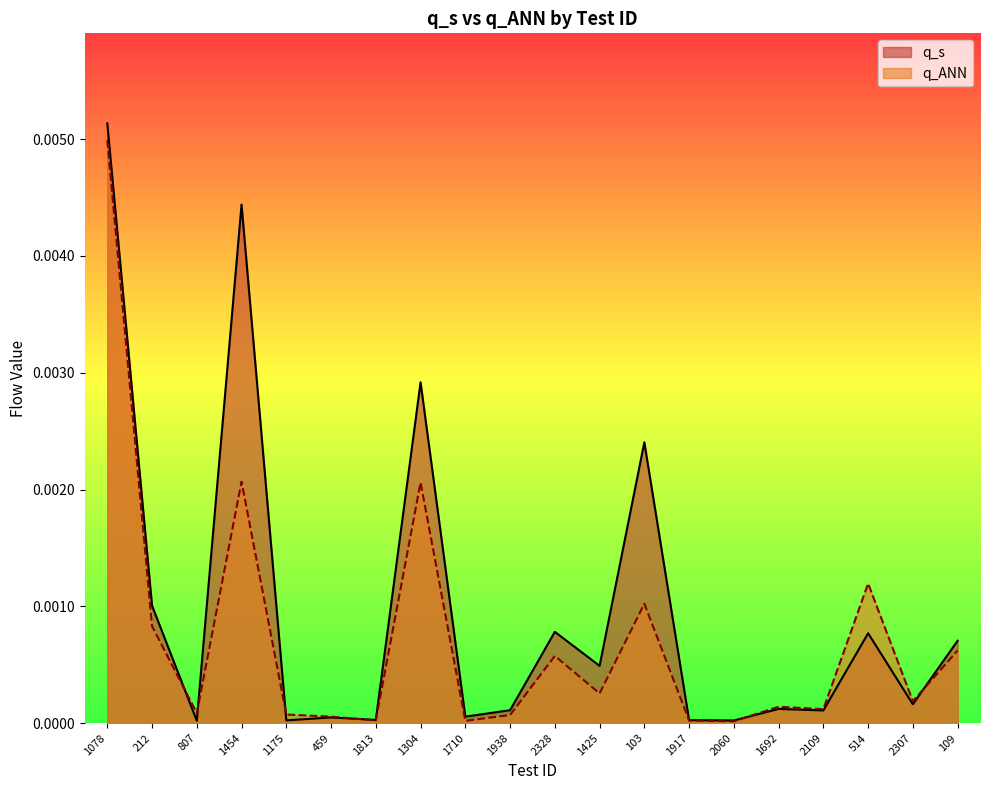

Which series has the largest total across all categories?

q_s